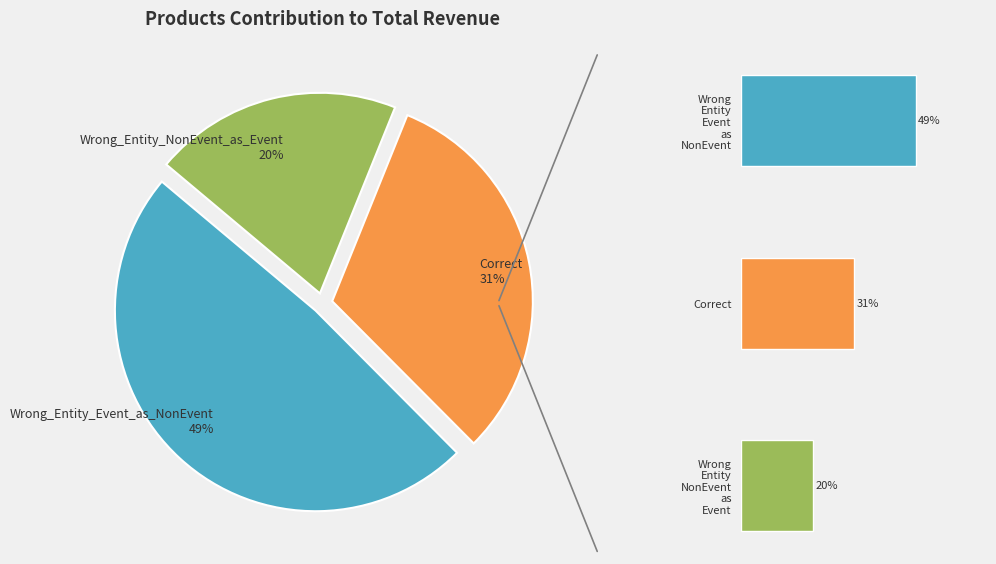

Count the number of slices in the pie.

3